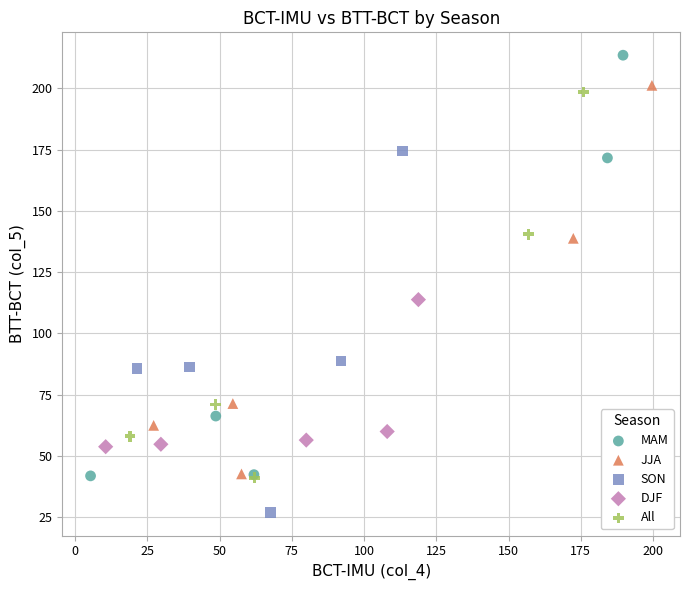

Which series reaches the maximum Y coordinate?

MAM